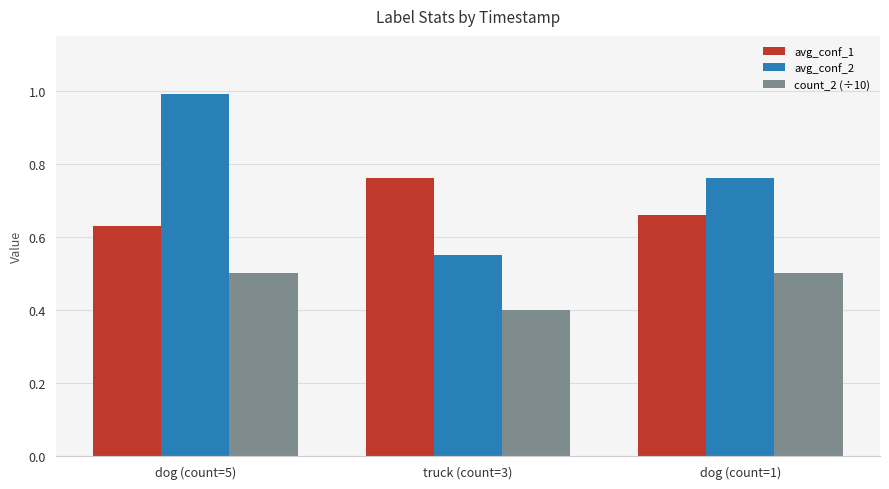

How many data points does each series have?

3